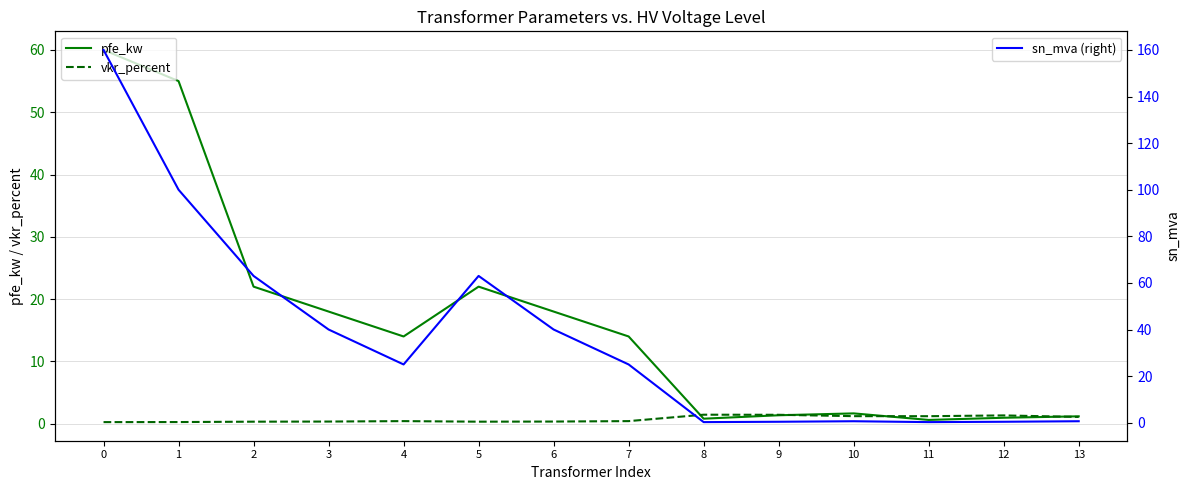

Is the value of vkr_percent at 5 greater than the value of sn_mva (right) at 2?

No